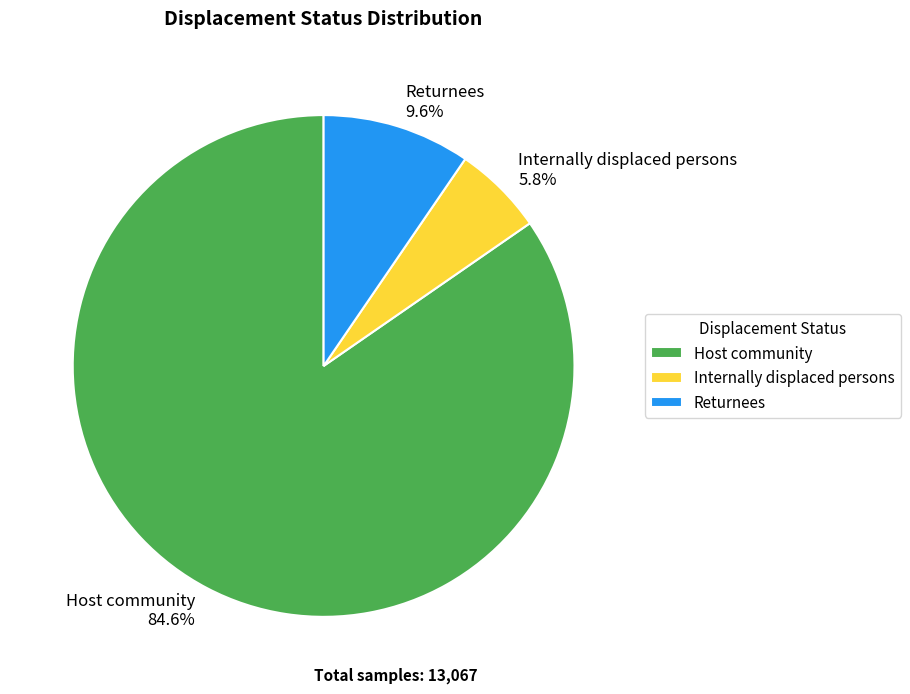

What is the ratio of the value at Internally displaced persons to the value at Returnees?

0.6